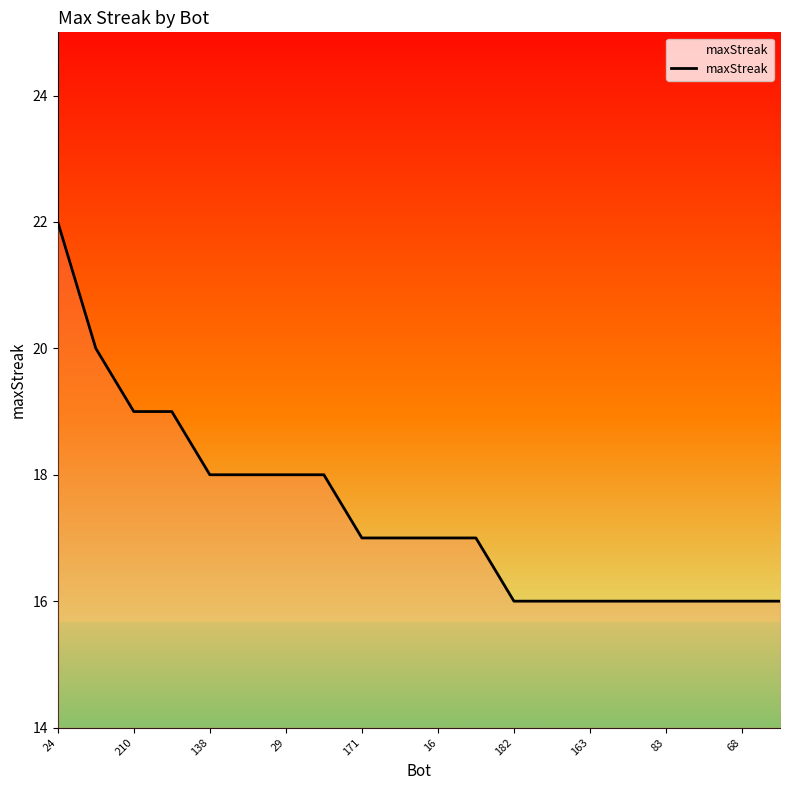

What is the difference between the second highest and second lowest values?

4